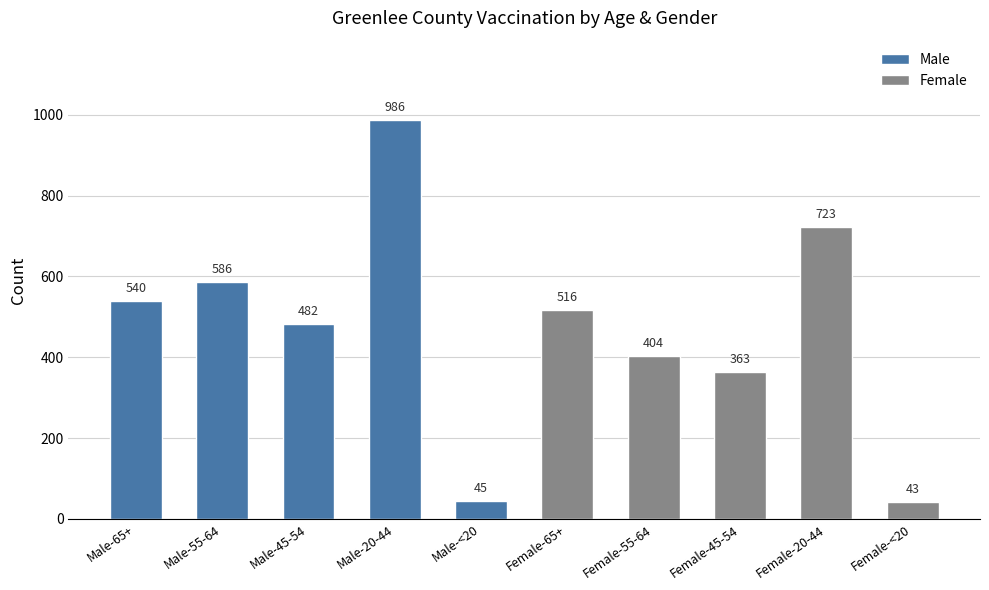

What is the difference between the maximum and minimum values in the Female series?

680